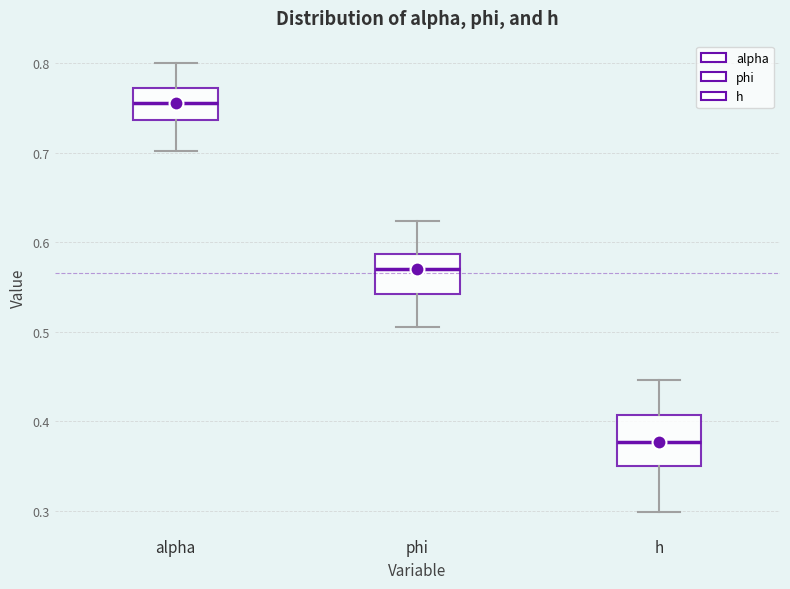

Comparing the boxes themselves (not the whiskers), which one is the tallest?

h